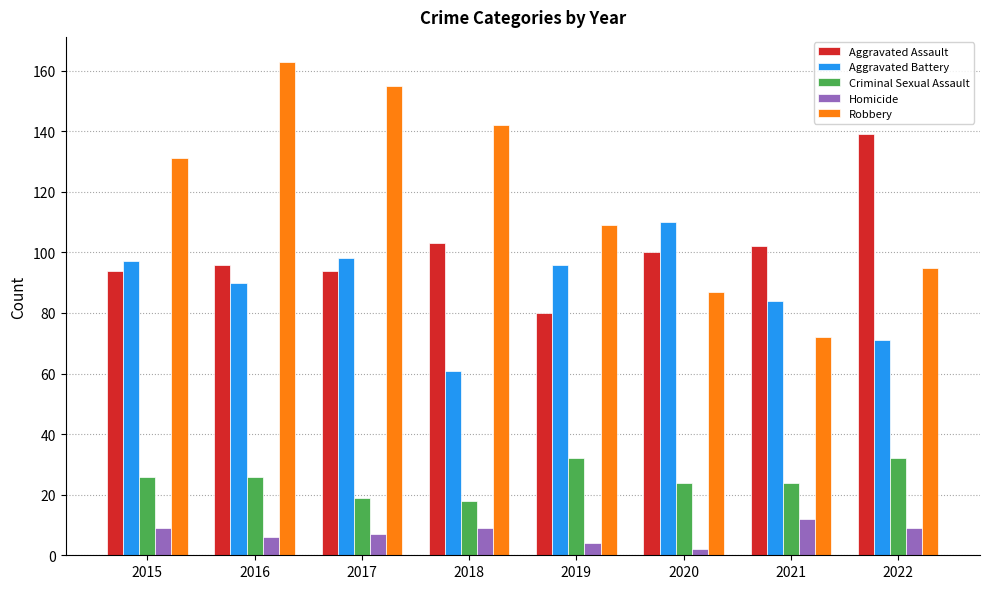

Does the chart contain stacked bars?

No